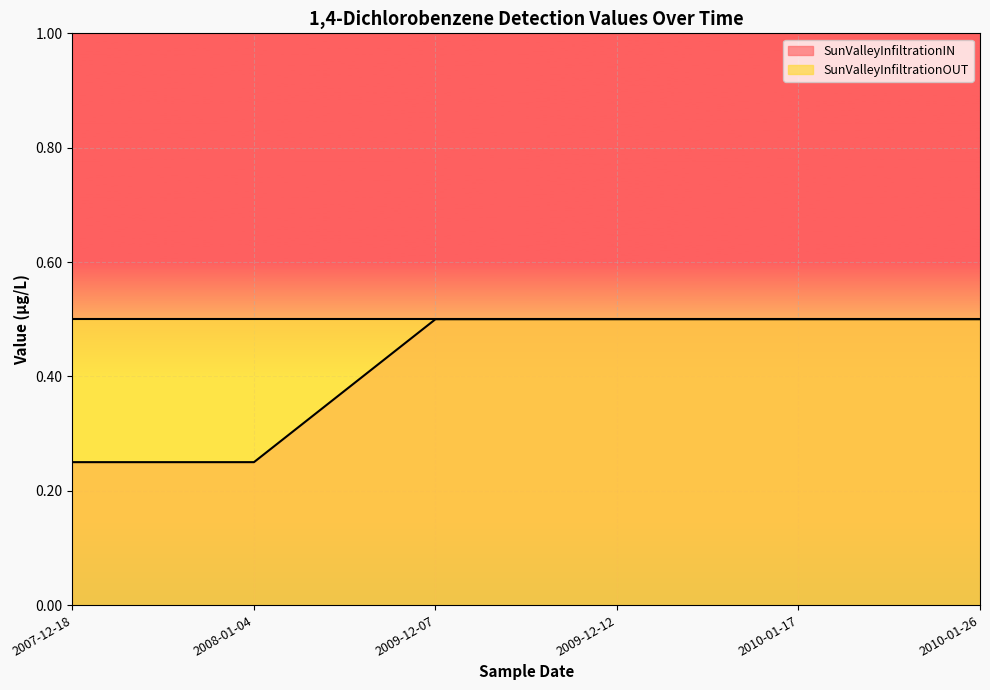

What is the label of the 6th point from the left?

2010-01-26